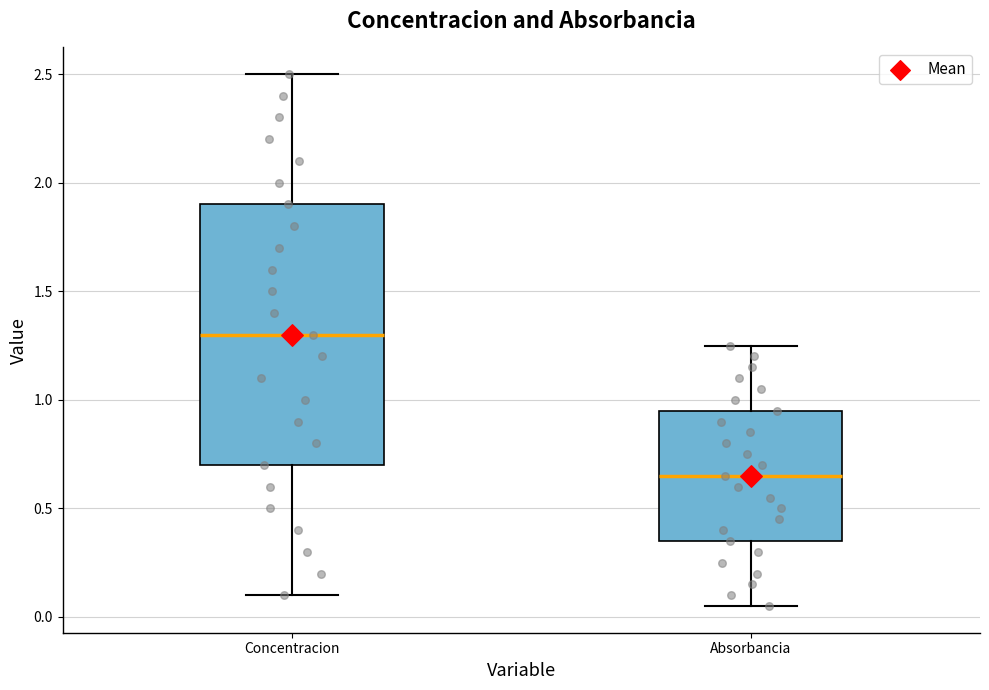

Where does the lower whisker of the box for Absorbancia end on the y-axis? The values are not printed on the chart, so give them approximately, as read against the axis.

0.05